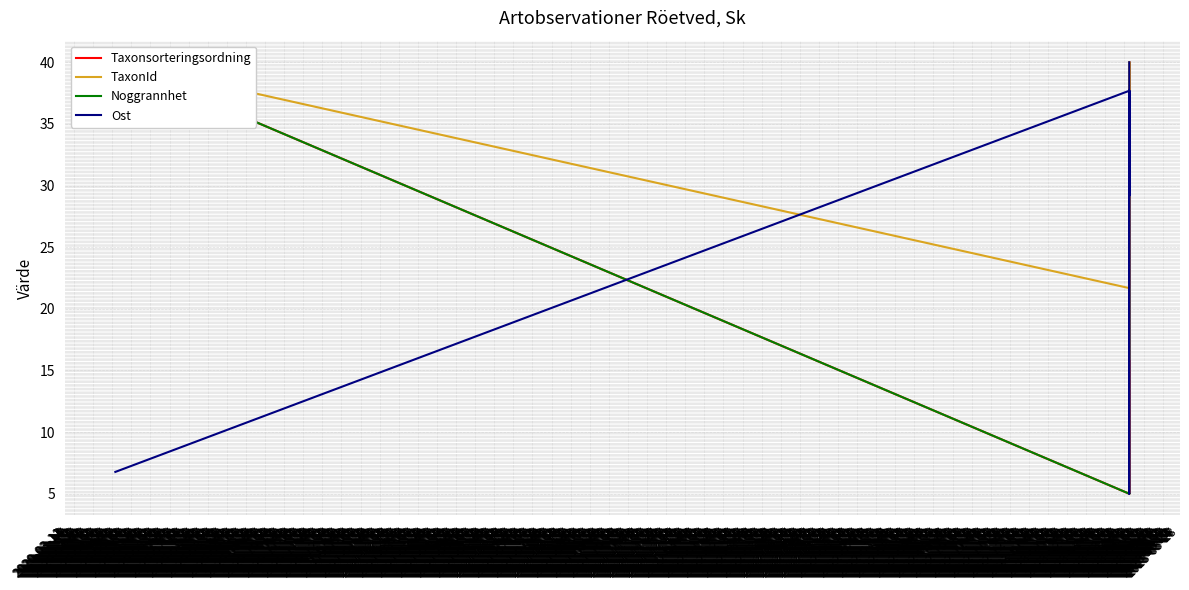

At which category does the chart reach its peak across all series?

2020-05-03